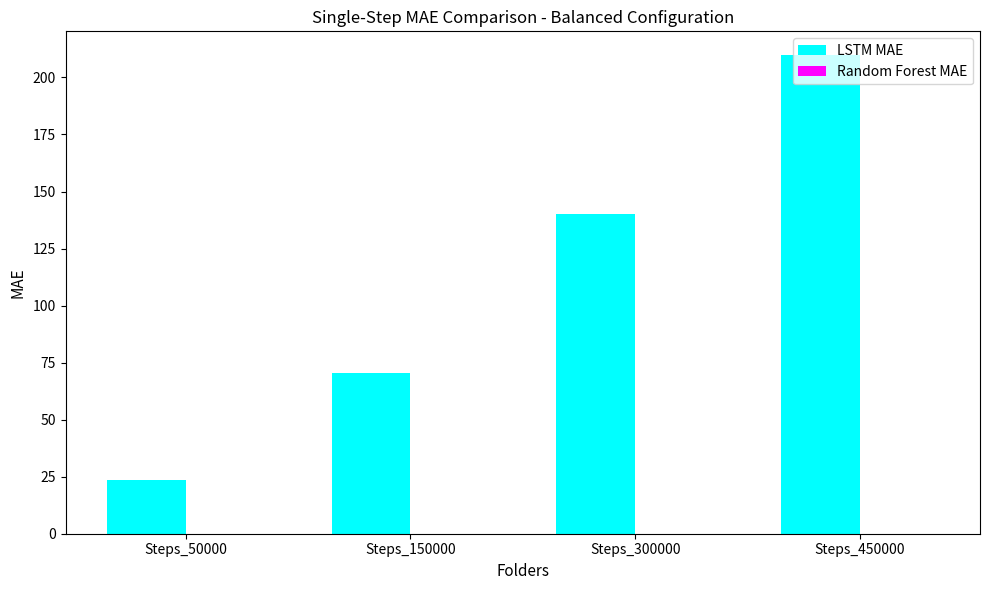

Which series has the largest total across all categories?

LSTM MAE